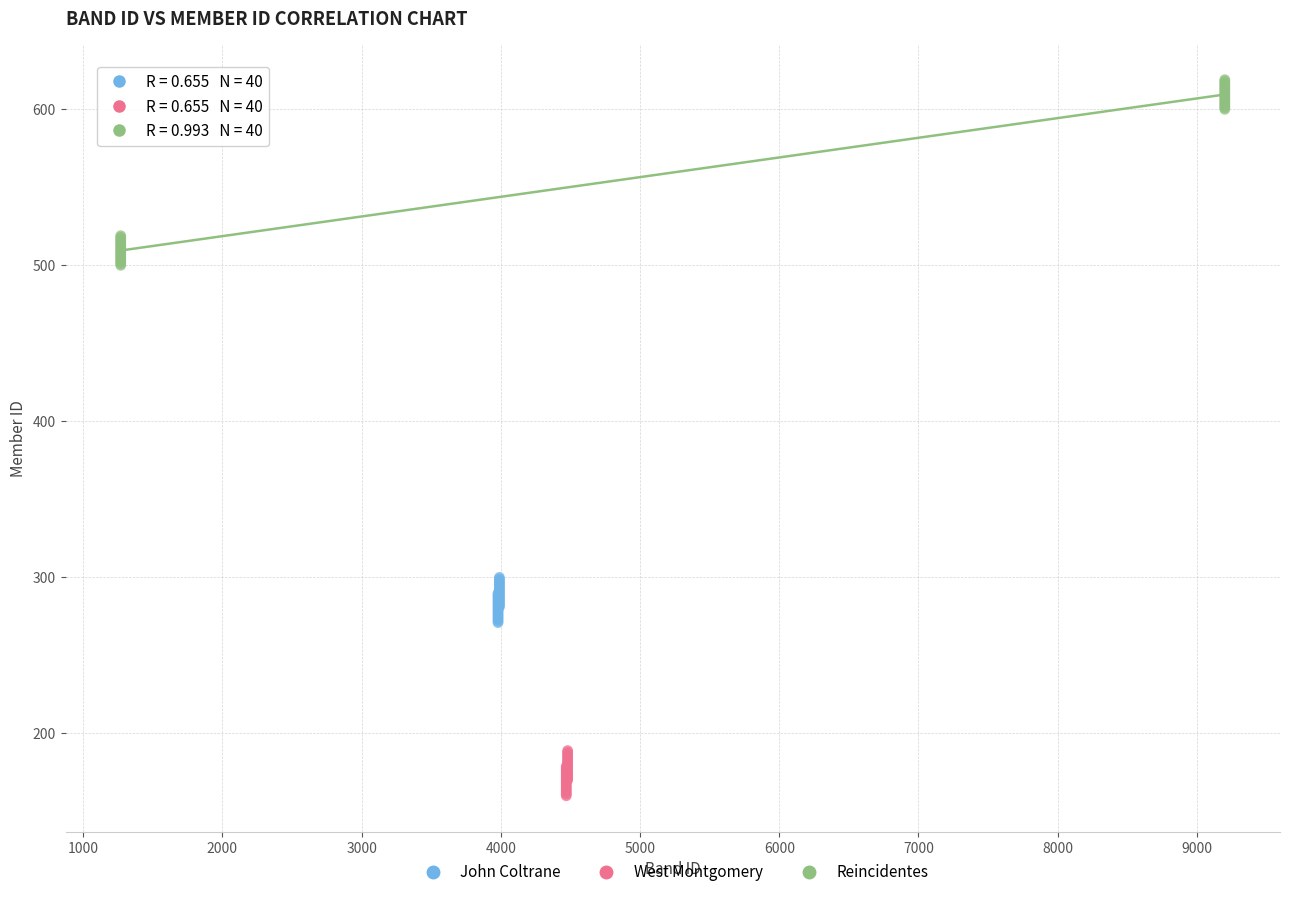

Which series reaches the maximum Y coordinate?

Reincidentes